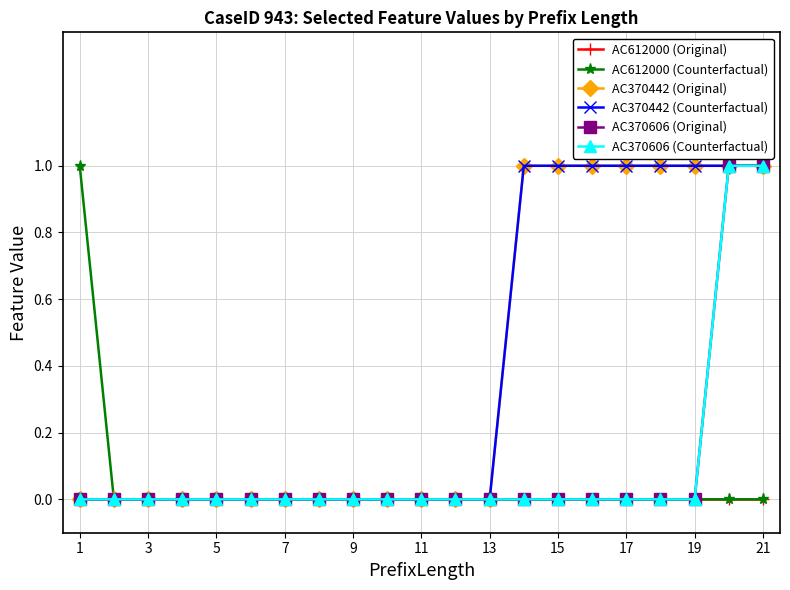

Does the chart have visible grid lines?

Yes